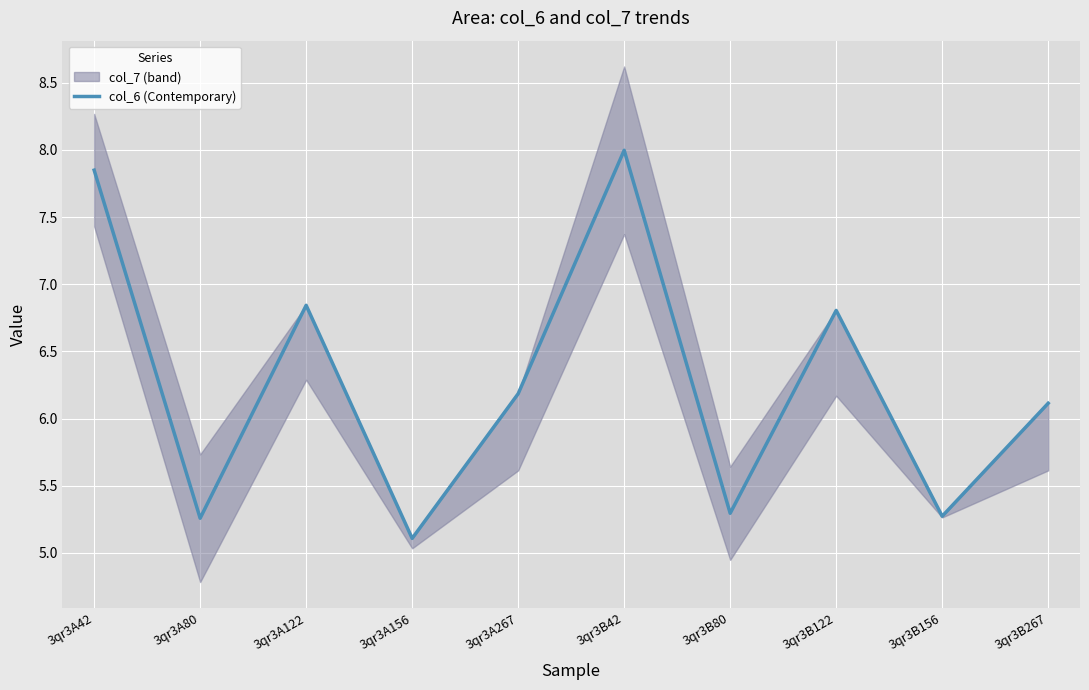

What is the difference between the values at 3qr3B156 and 3qr3A42?

2.6